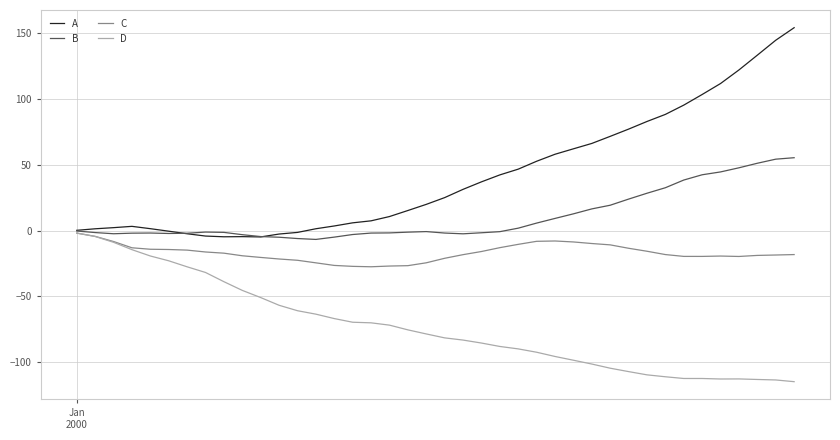

True or false: A and B cross at least once.

True